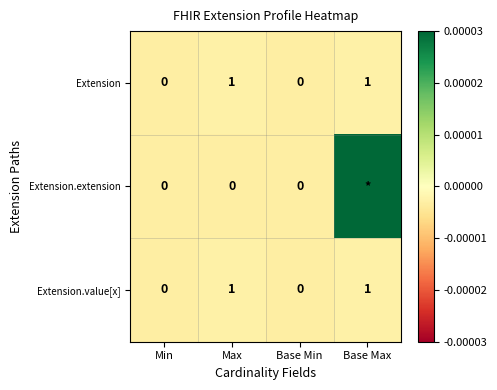

The Extension series shows 0.4 at Max. True or false?

False